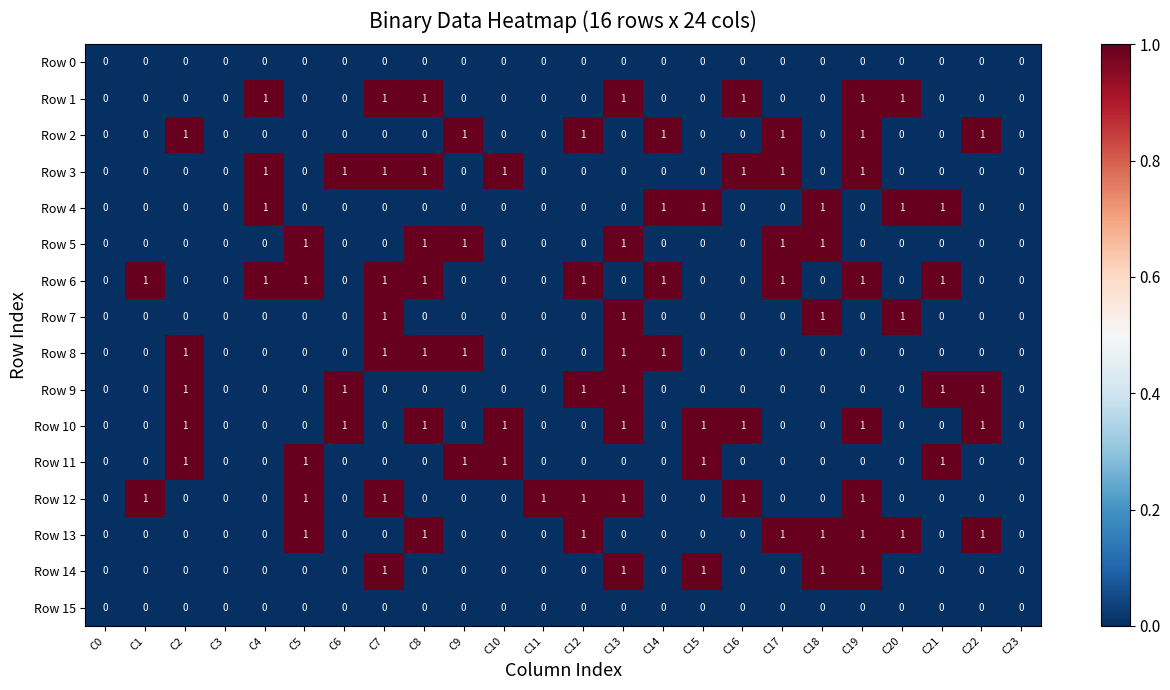

The Row 1 series shows -1 at C0. True or false?

False